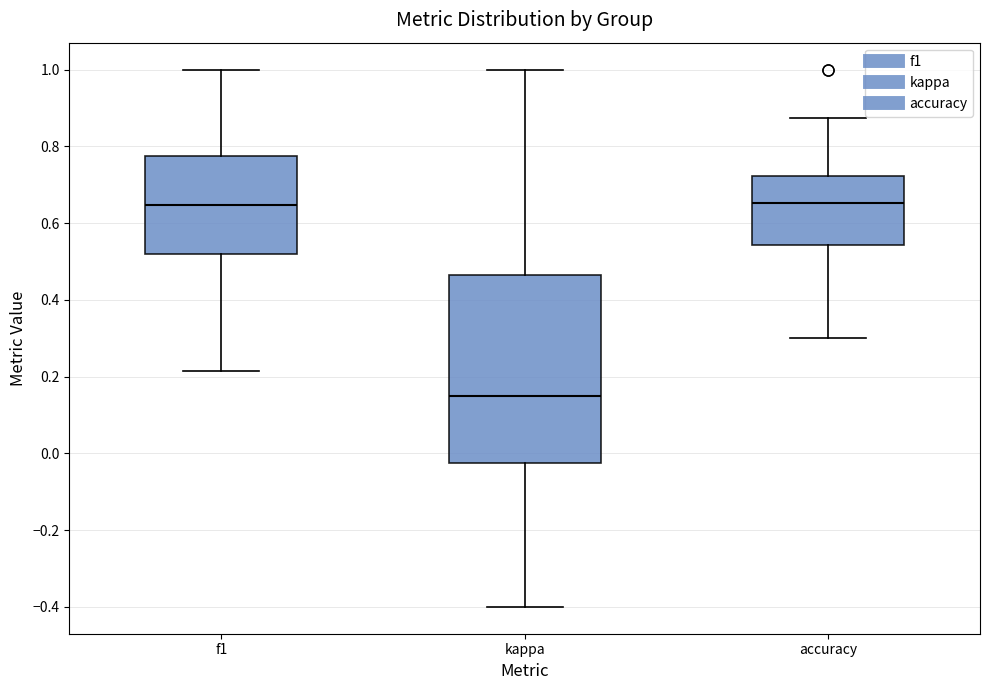

Reading left to right, read every box against the y-axis: the position of its median line, the range the box covers, and the ends of its whiskers. The values are not printed on the chart, so give them approximately, as read against the axis.

f1: median 0.64, box 0.52 to 0.78, whiskers 0.22 to 1.00
kappa: median 0.16, box -0.02 to 0.46, whiskers -0.40 to 1.00
accuracy: median 0.66, box 0.54 to 0.72, whiskers 0.30 to 0.88